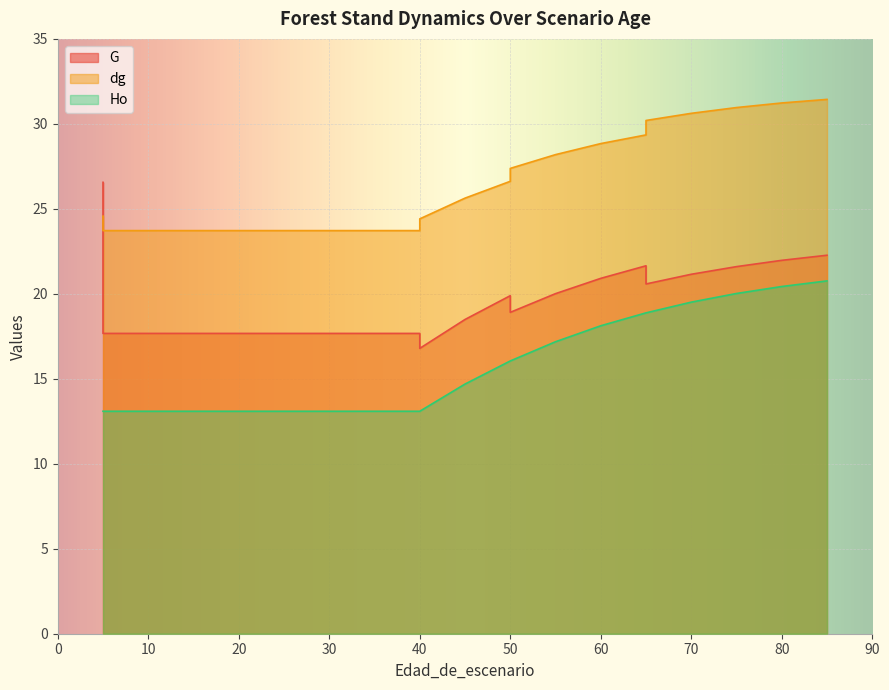

What is the difference between the highest and lowest values at 35?

10.6